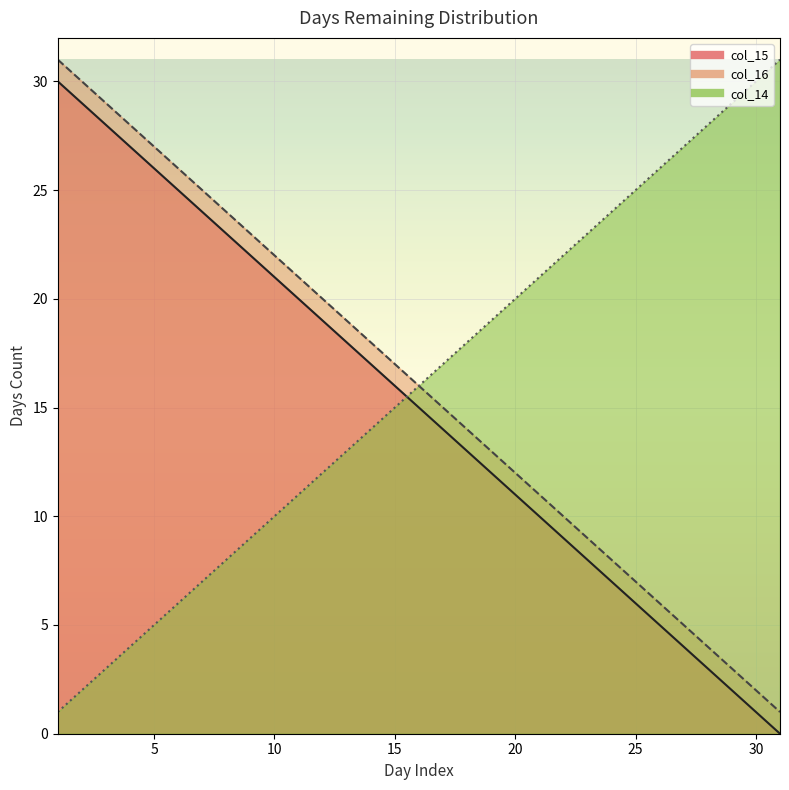

What is the average value of the col_16 series?

16